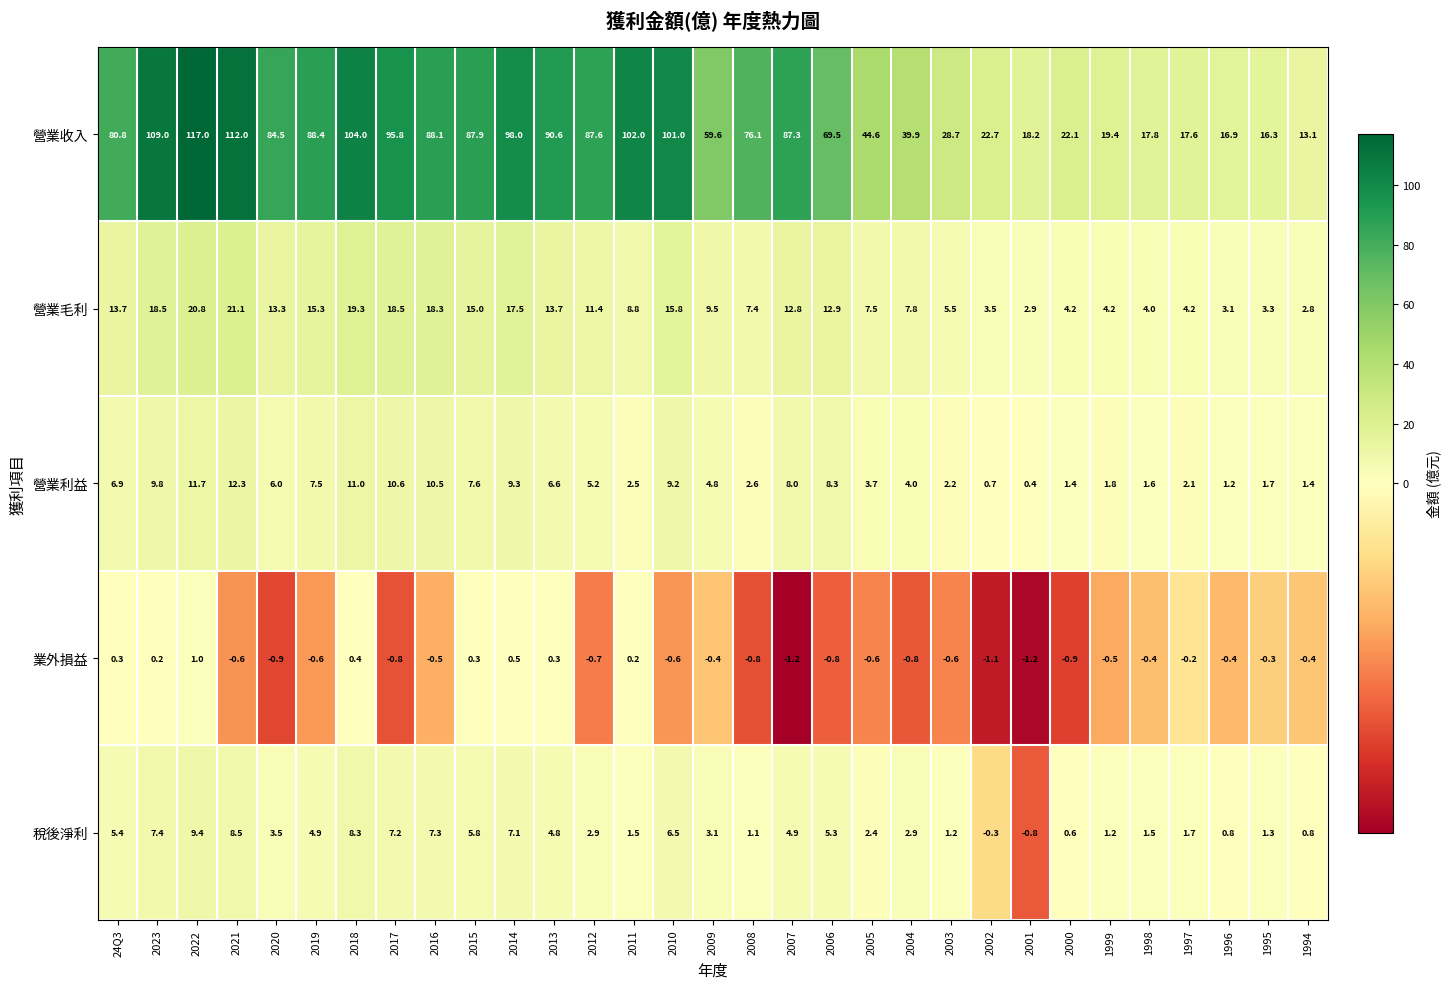

Rank the series by their maximum value, from lowest to highest.

業外損益, 稅後淨利, 營業利益, 營業毛利, 營業收入